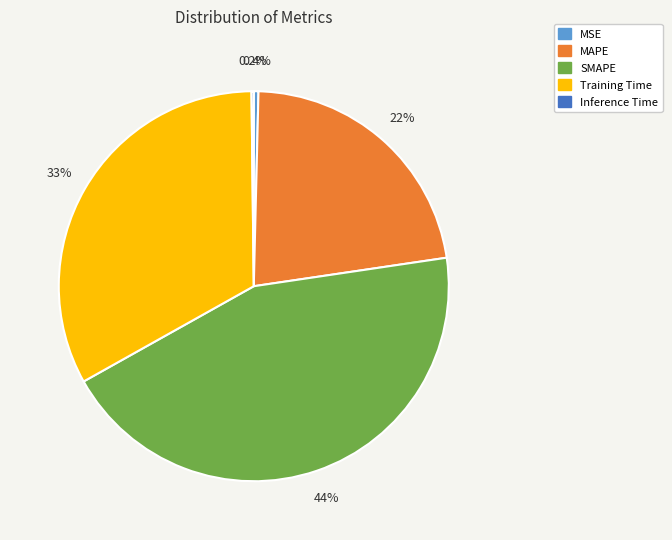

True or false: MAPE accounts for 17% of the total.

False